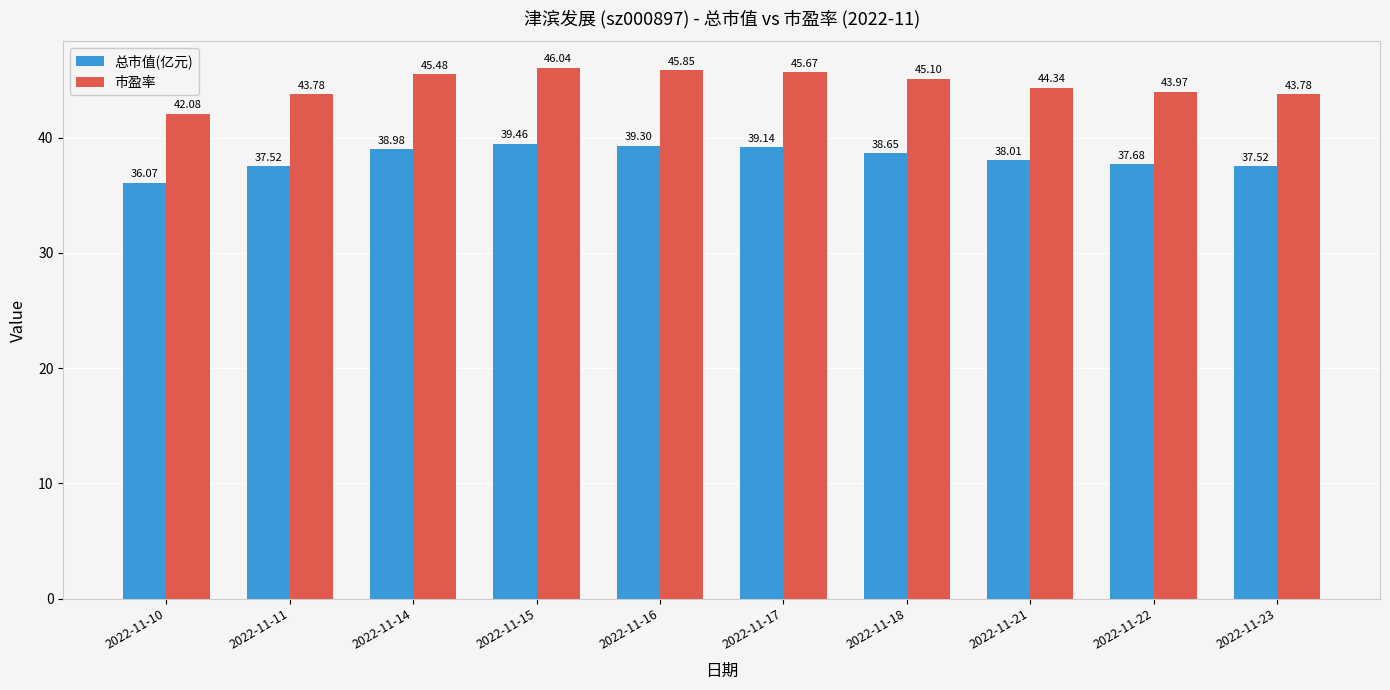

Is the value of 总市值(亿元) at 2022-11-23 greater than the value of 市盈率 at 2022-11-11?

No